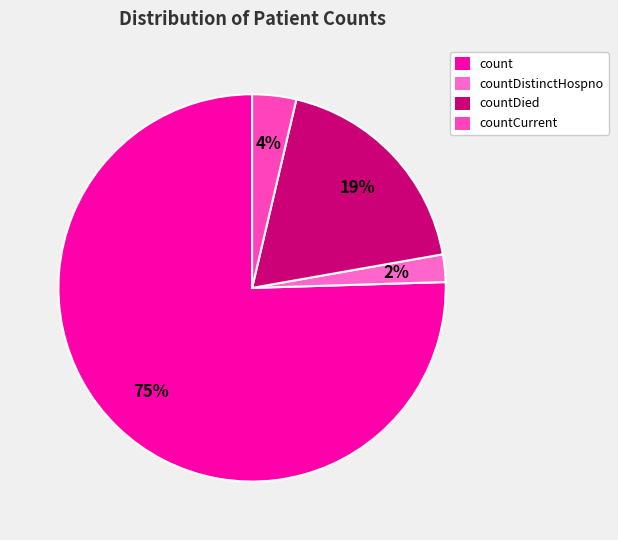

Which category has the biggest portion of the pie?

count